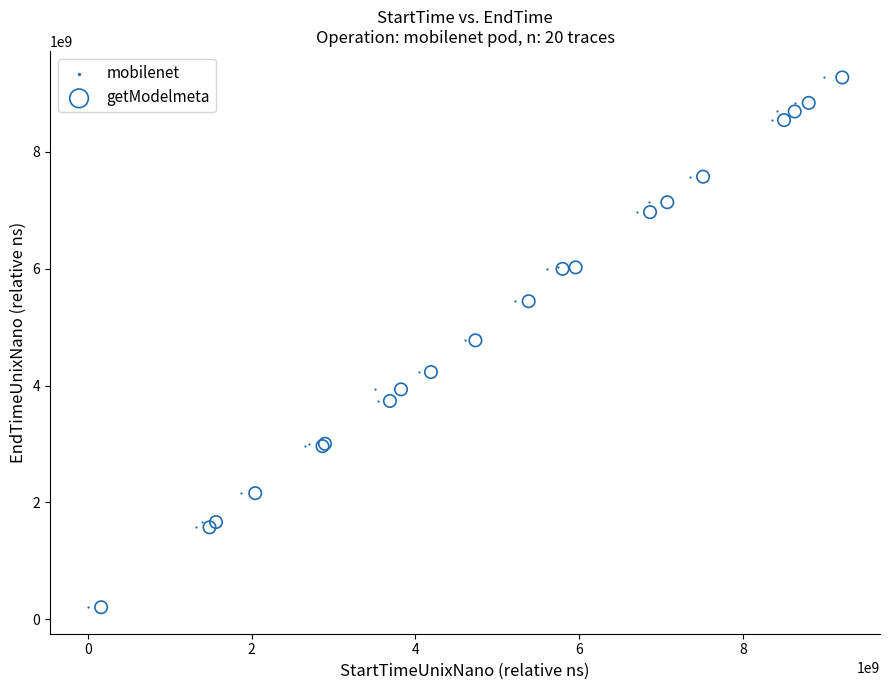

Which series has the largest Y range (max minus min)?

mobilenet